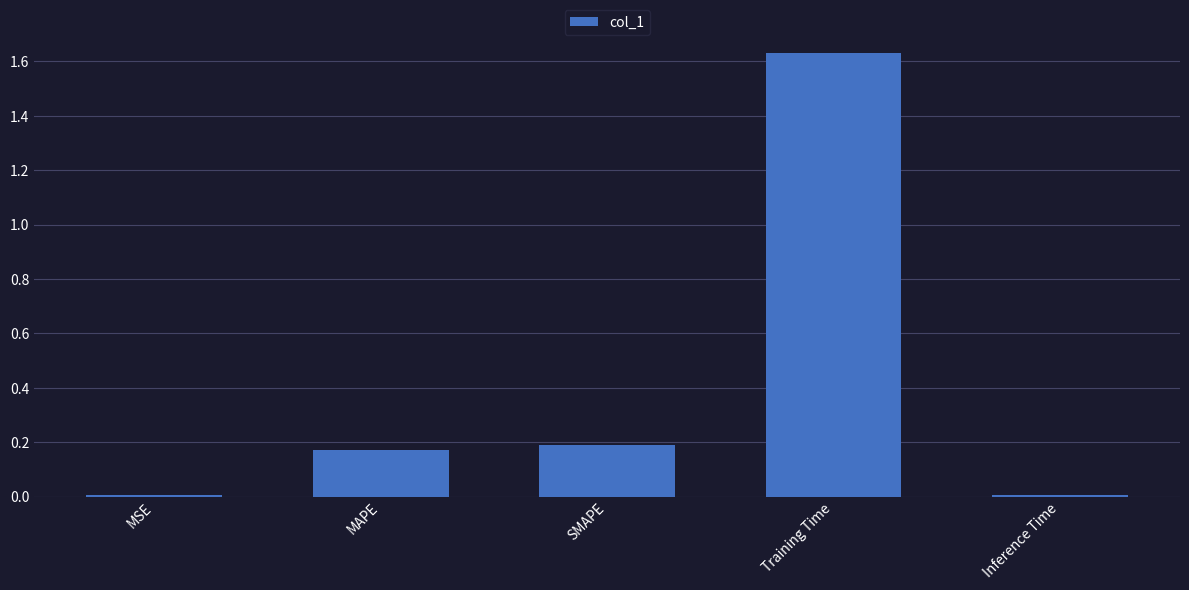

Which has a higher value, SMAPE or Inference Time?

SMAPE